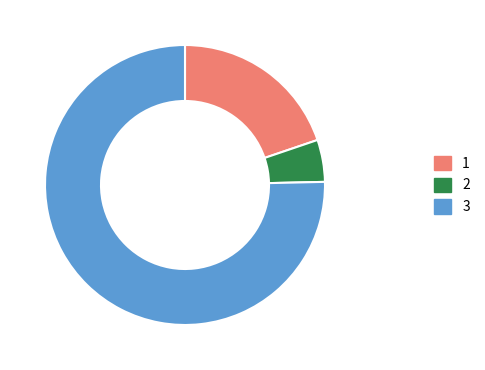

Does any single category account for the majority?

Yes